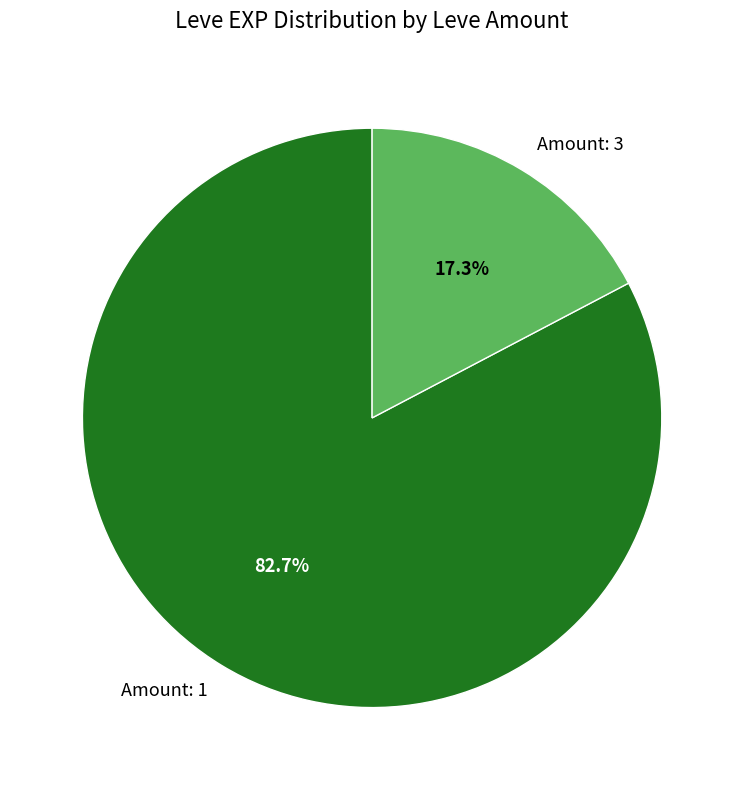

Between Amount: 1 and Amount: 3, which is larger?

Amount: 1